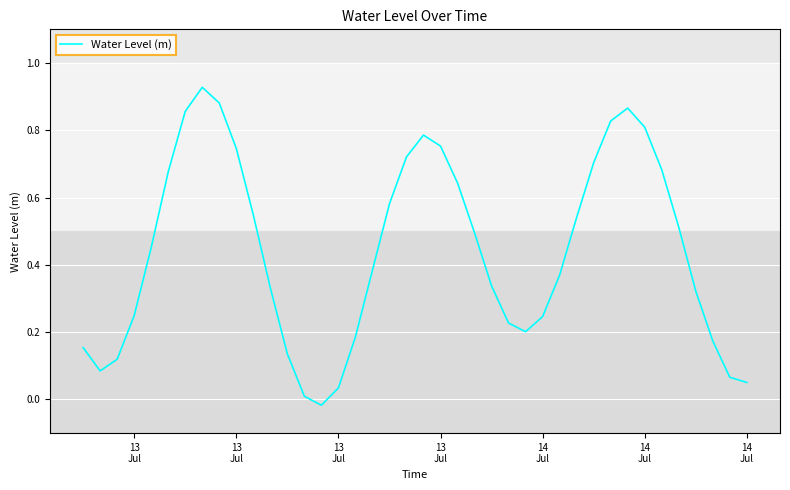

Does the chart display data point markers on the line(s)?

No